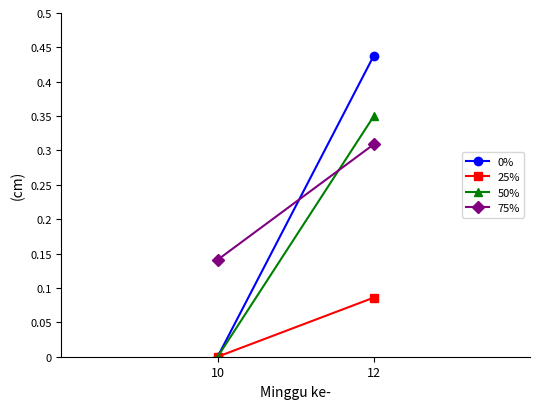

What is the sum of the 25% values at 10 and 12?

0.1